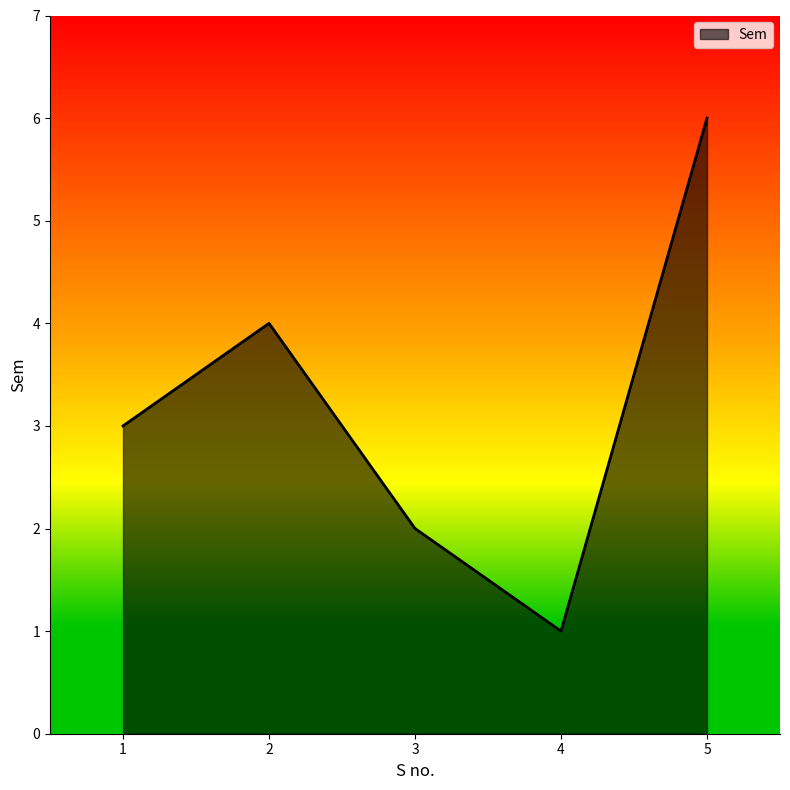

Approximately how many times larger is the value at 3 compared to 5?

0.3